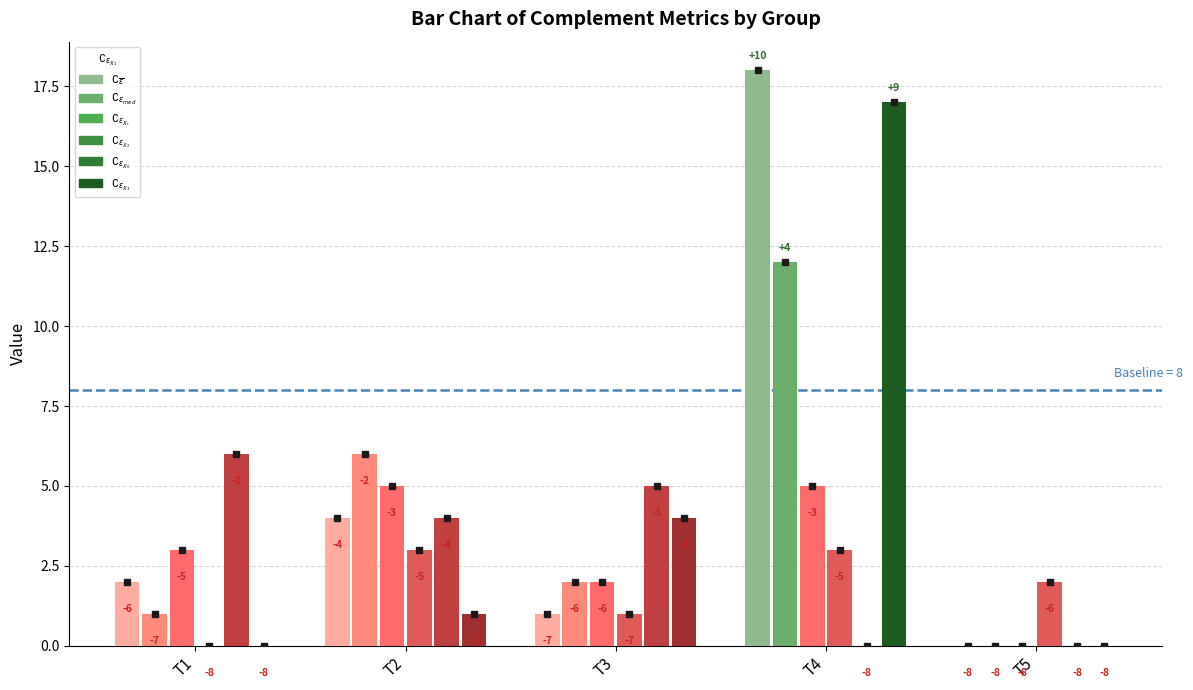

What is the total value across all series at T5?

2